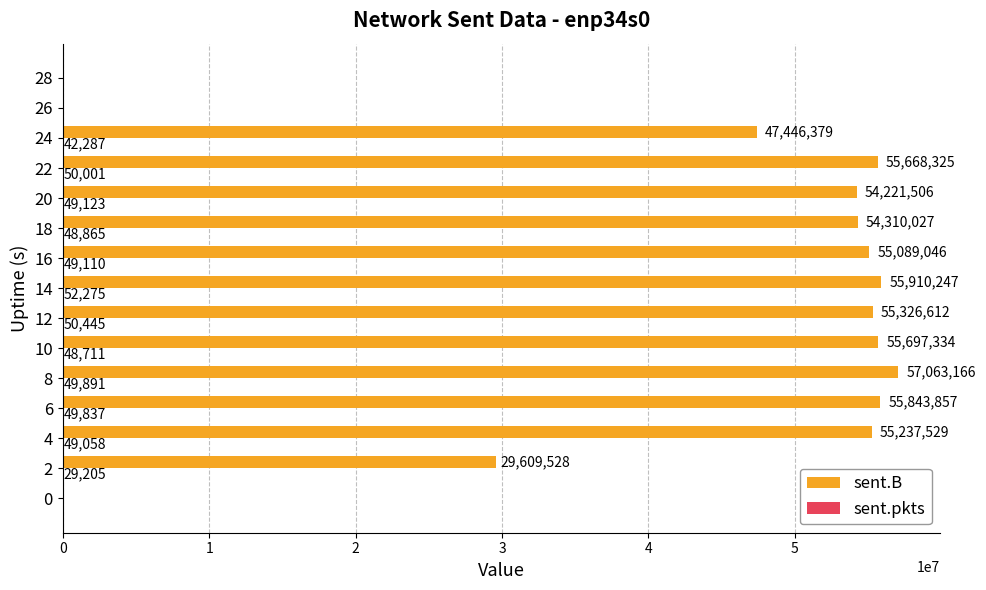

Which series has the widest spread of values?

sent.B